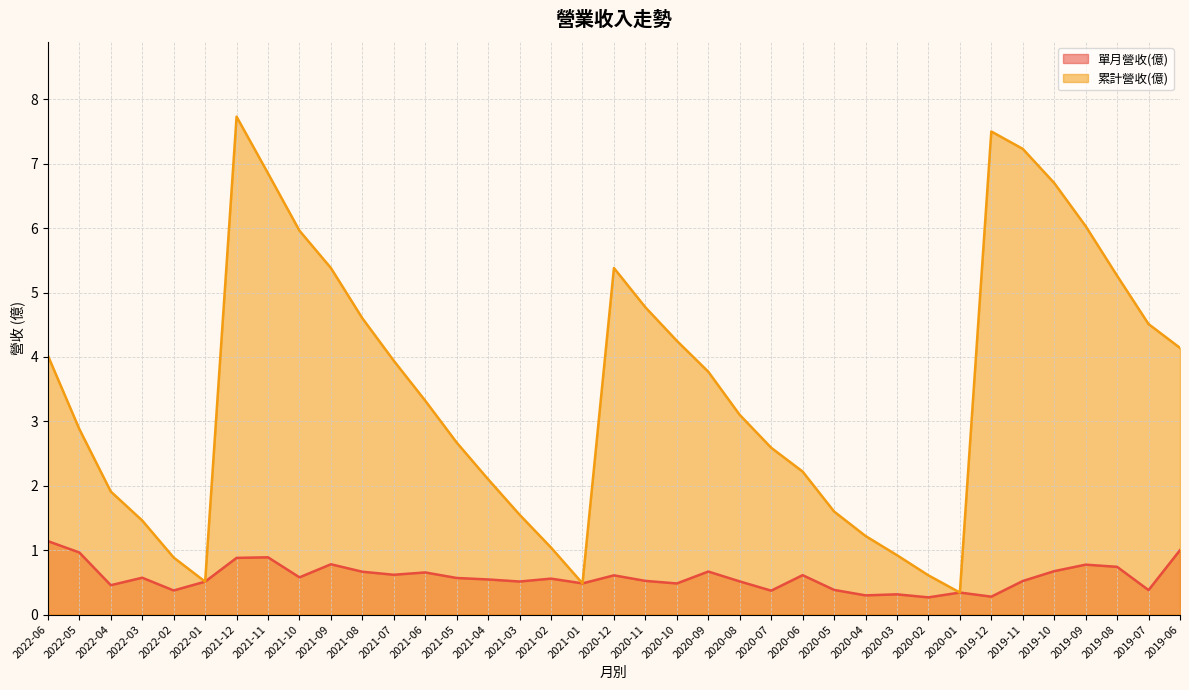

Between 2020-10 and 2022-02, which is larger?

2020-10